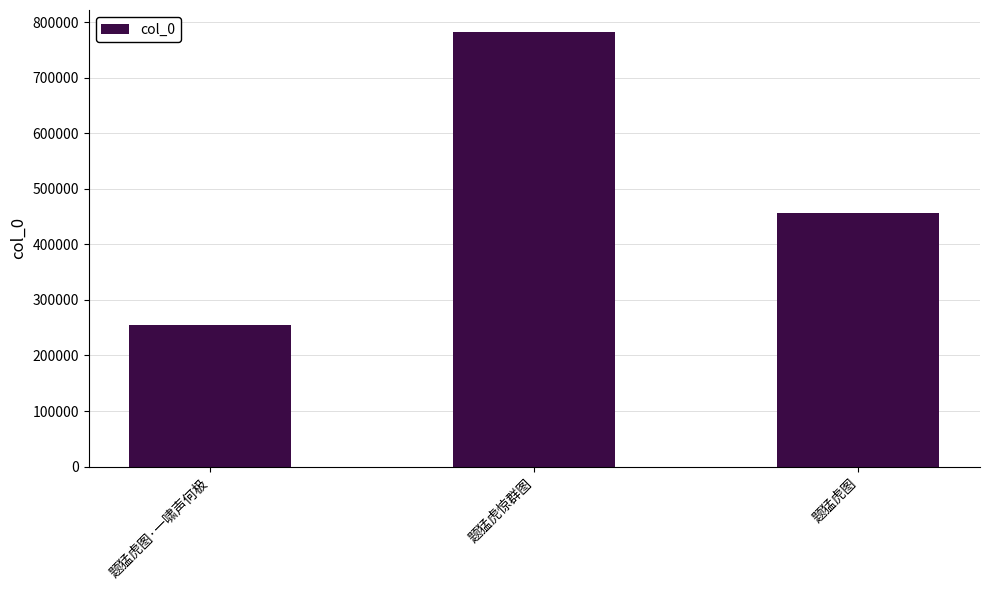

What is the sum of the values at 题猛虎图 and 题猛虎惊群图?

1239956